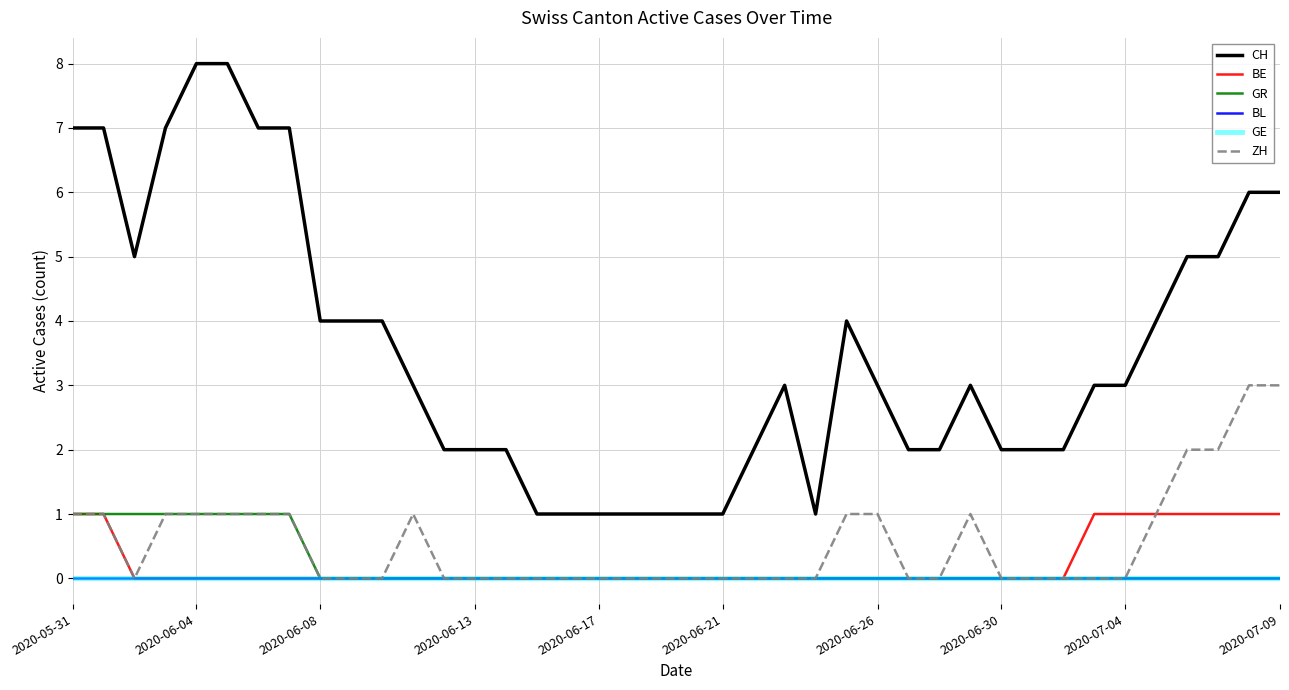

True or false: GR and BL cross at least once.

False